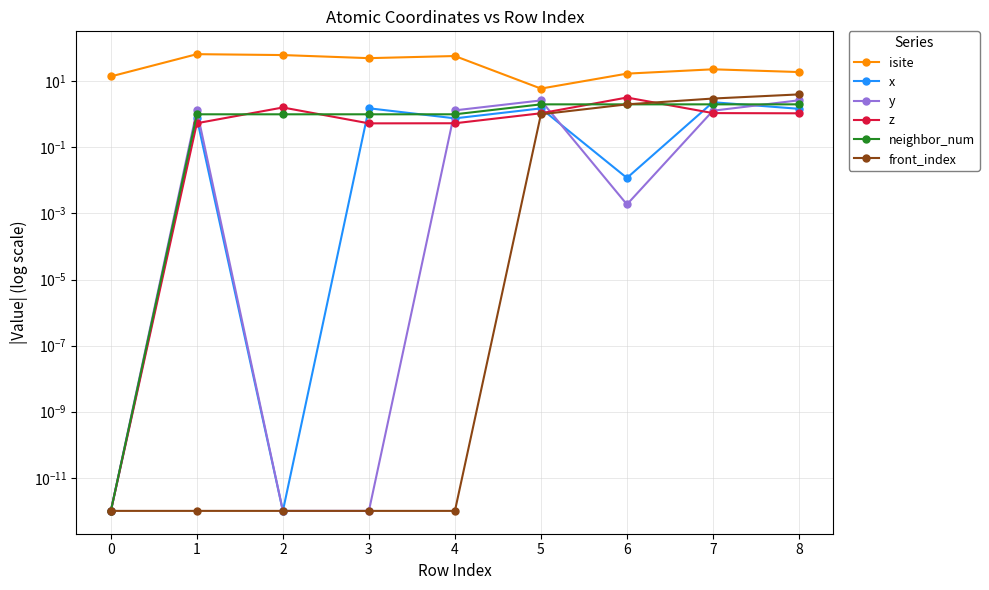

Between which two adjacent categories do neighbor_num and x first intersect?

2 and 3